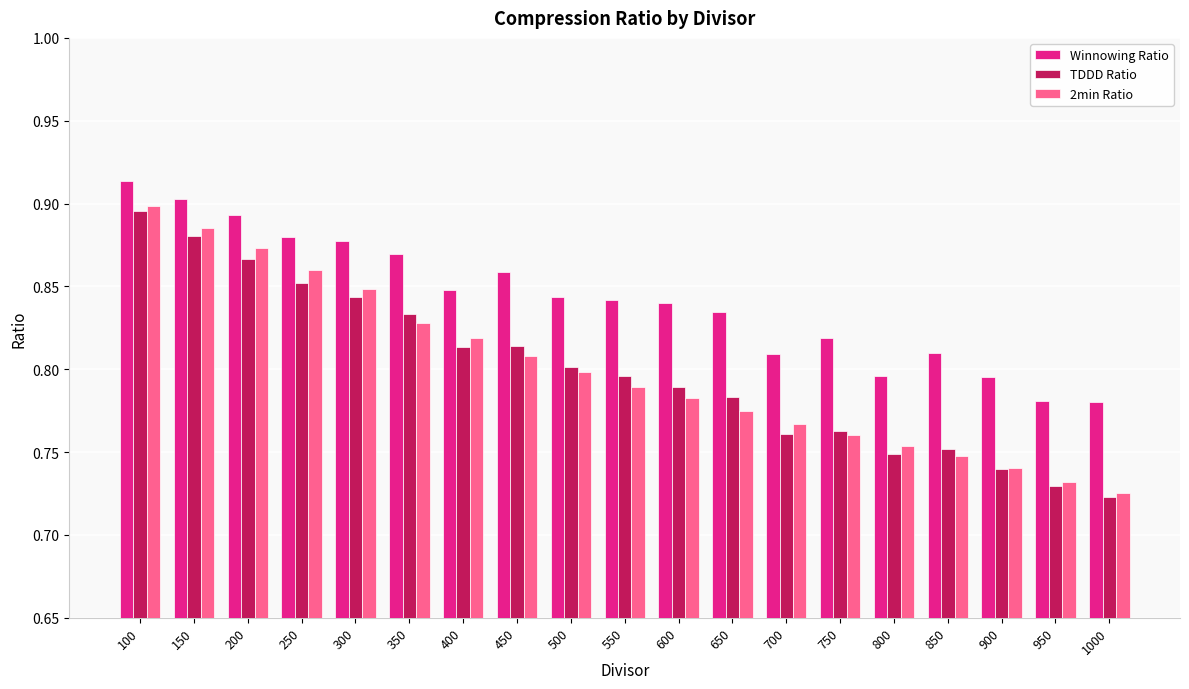

The value of TDDD Ratio at 900 is 0.2. True or false?

False